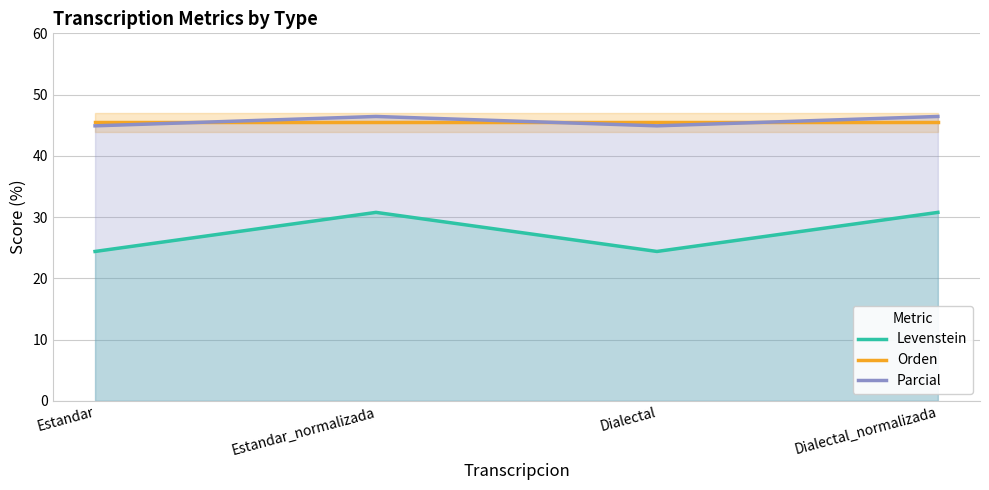

True or false: Parcial and Levenstein cross at least once.

False